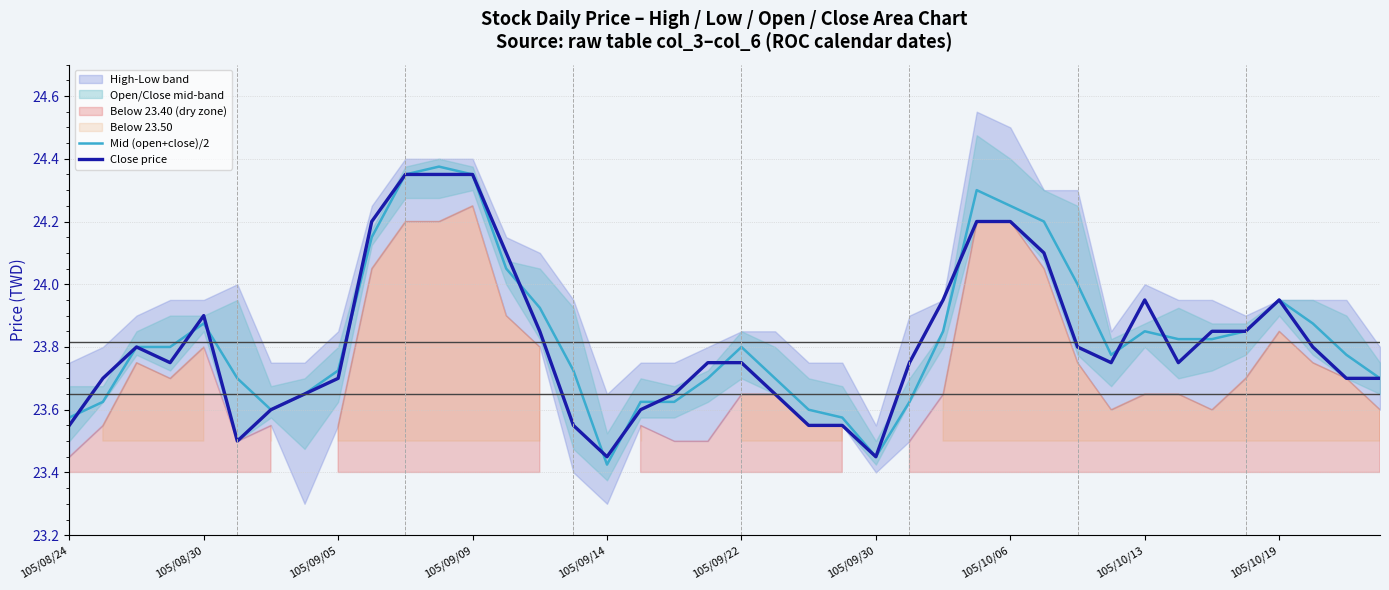

Is it true that Close price equals 34.5 at 105/08/30?

False